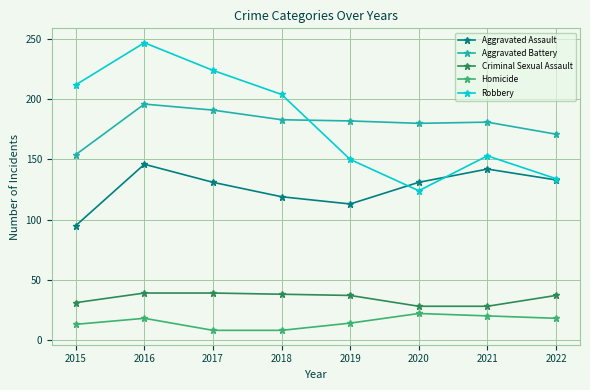

Does the chart display data point markers on the line(s)?

Yes